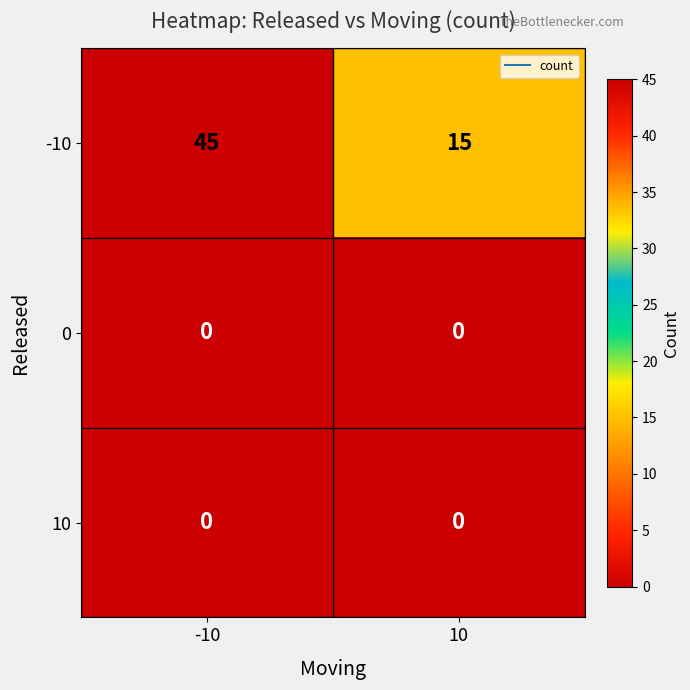

At how many categories does at least one series exceed 14?

2